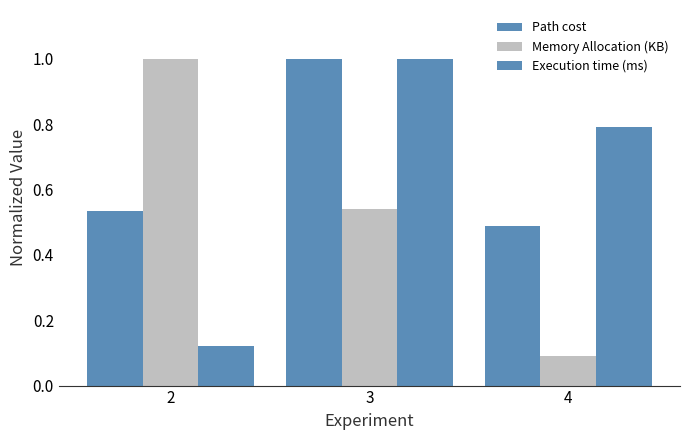

Are the bars horizontal?

No